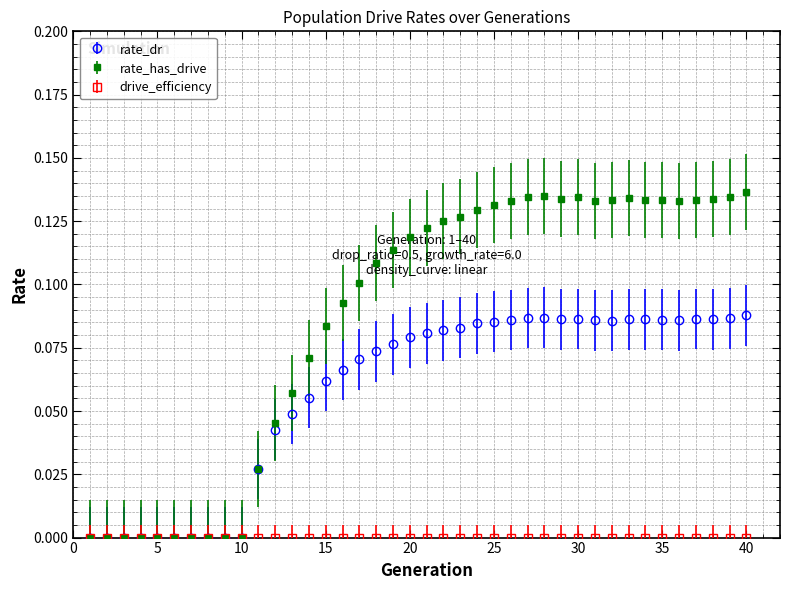

Which series has the largest total across all categories?

rate_has_drive